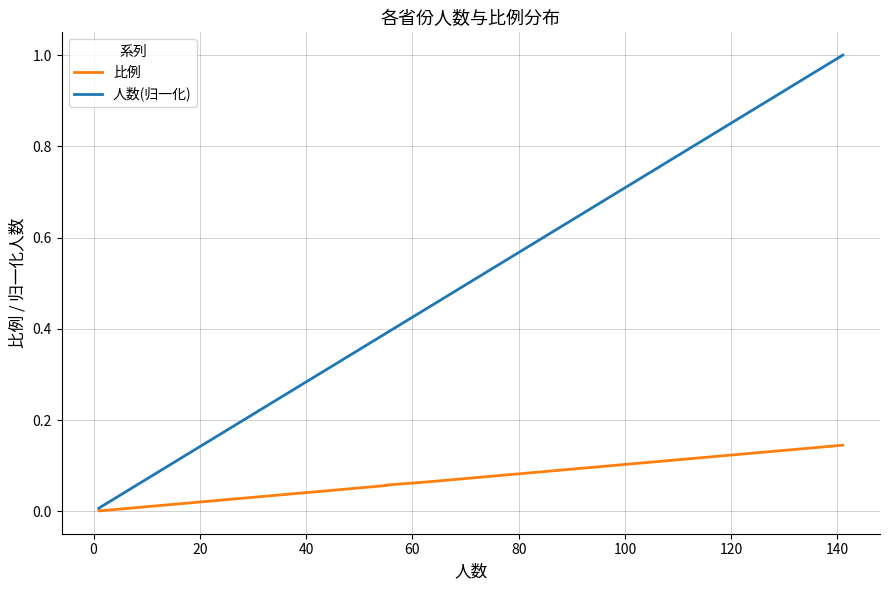

The value of 人数(归一化) at 140 is 0.0. True or false?

False